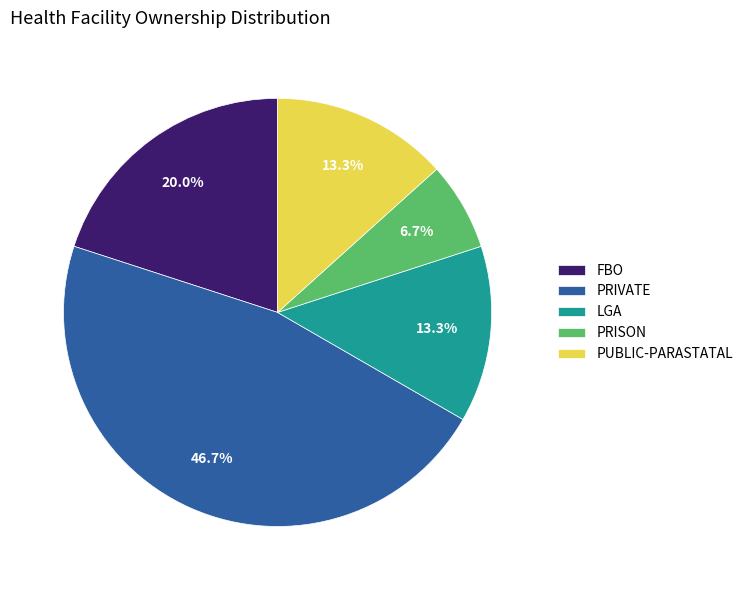

What is the smallest slice in the pie chart?

PRISON